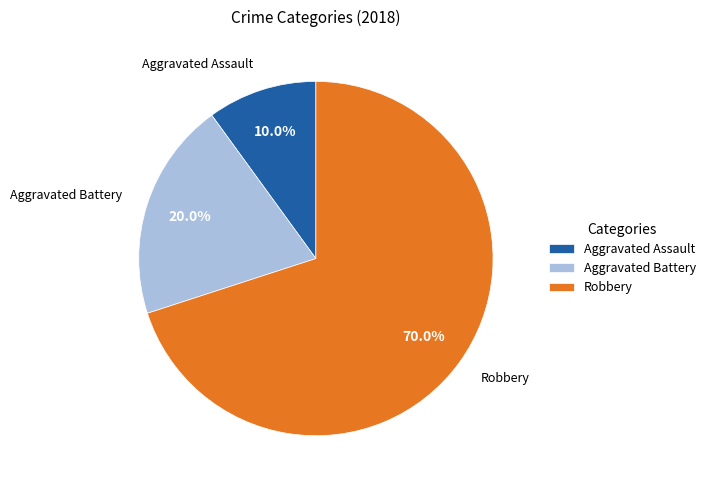

What portion of the pie excludes Aggravated Battery?

80.0%